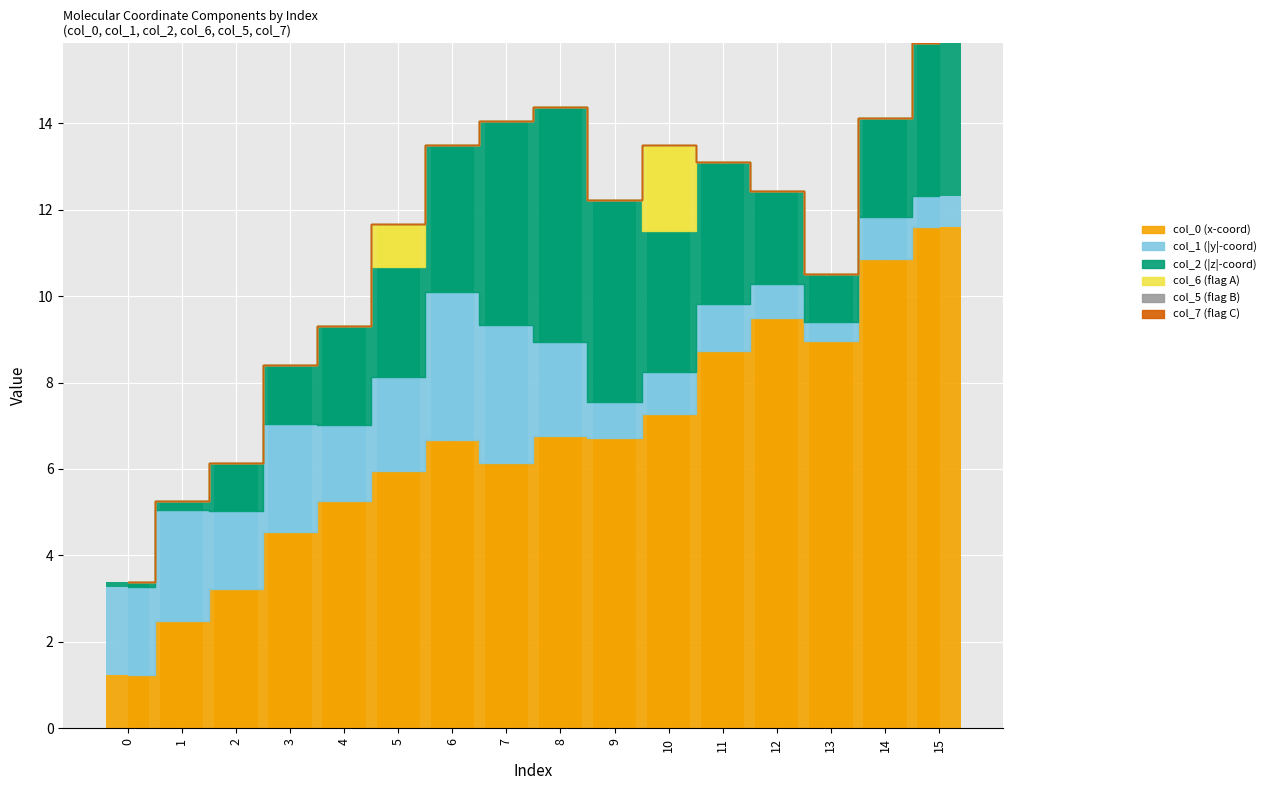

Rank the series by their maximum value, from highest to lowest.

col_0, col_2, col_1, col_6